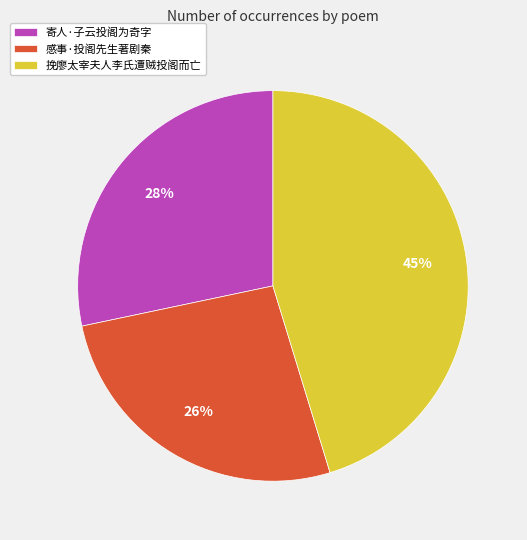

True or false: 寄人·子云投阁为奇字 accounts for 28% of the total.

True